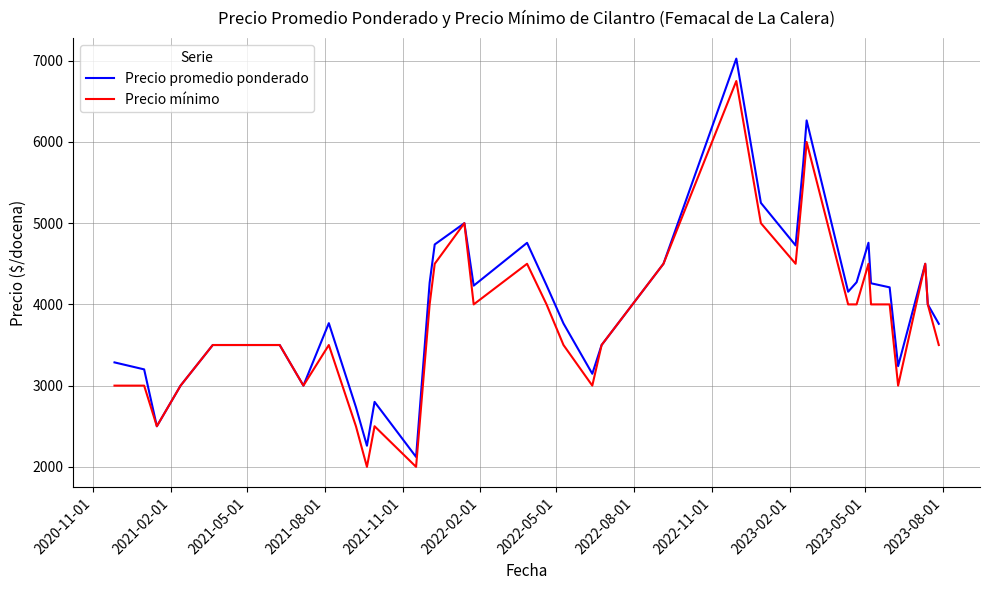

Which series has the widest spread of values?

Precio promedio ponderado